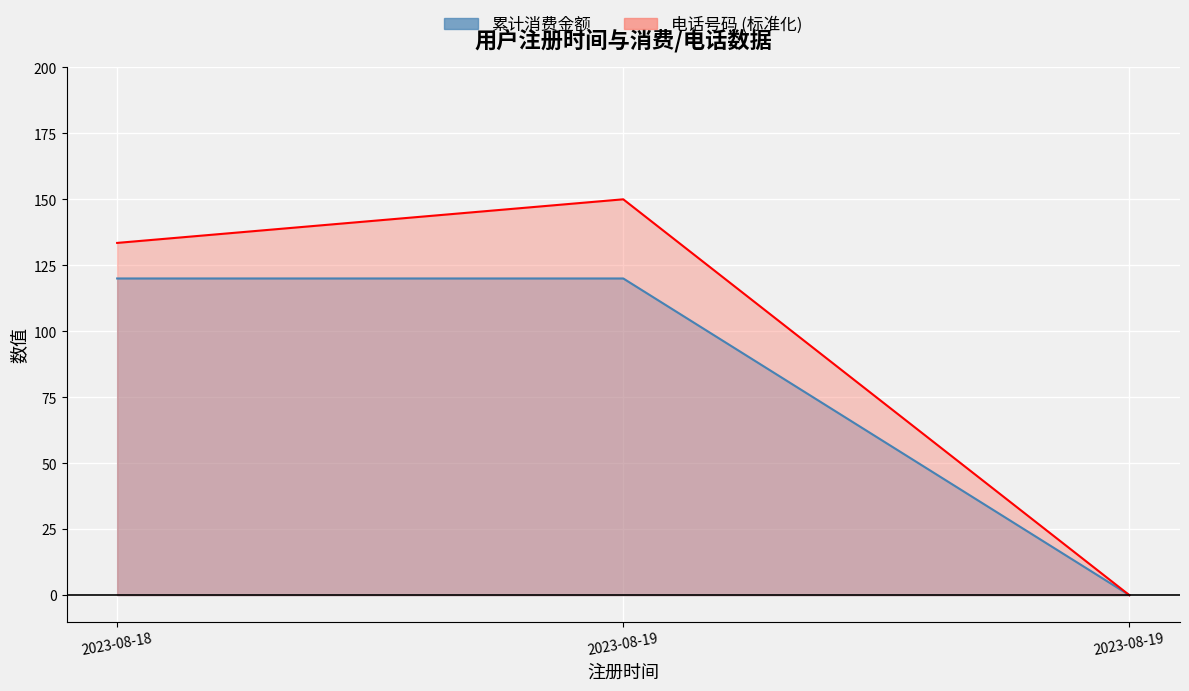

What is the sum of all 电话号码 values?

283.5